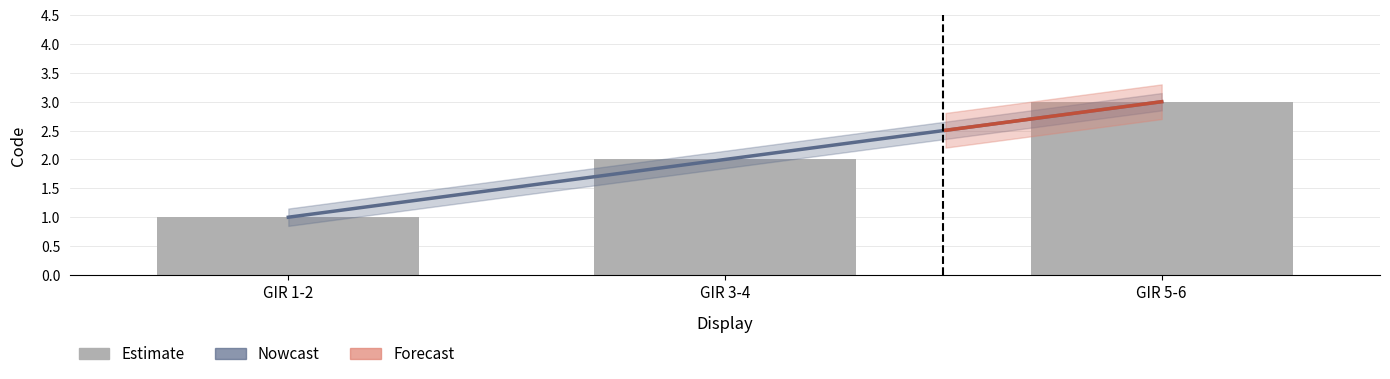

Where is the data nearest to the value 2?

GIR 3-4